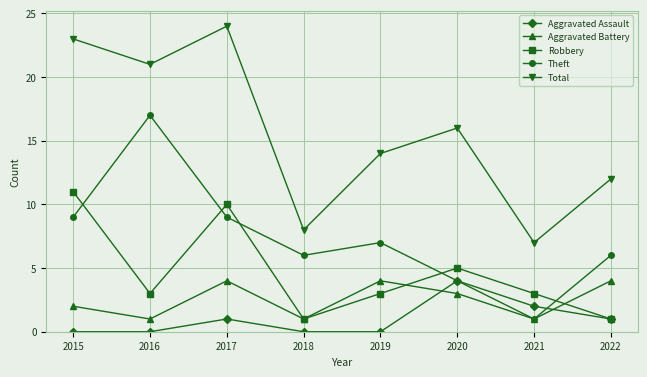

At how many categories does at least one series exceed 0?

8